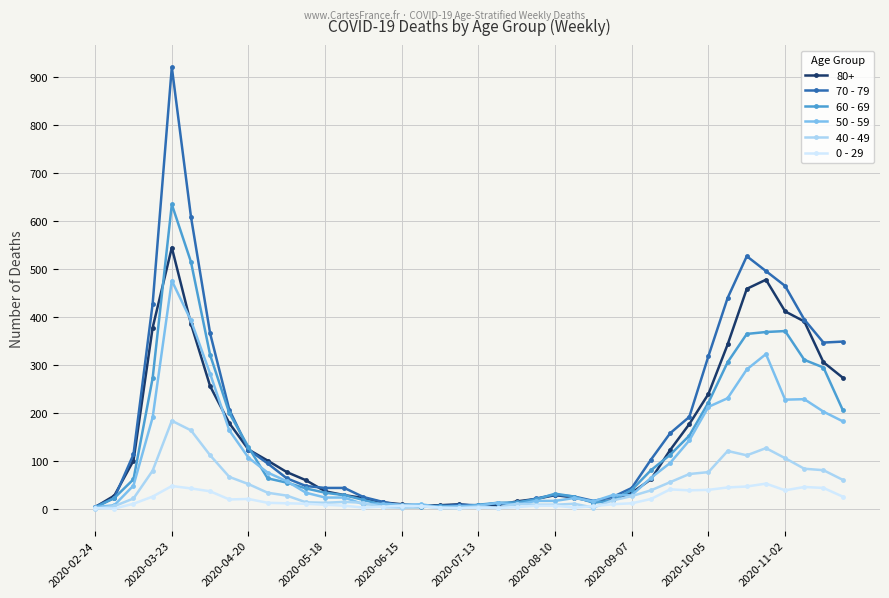

List the series in order of their peak value, highest first.

70 - 79, 60 - 69, 80+, 50 - 59, 40 - 49, 0 - 29